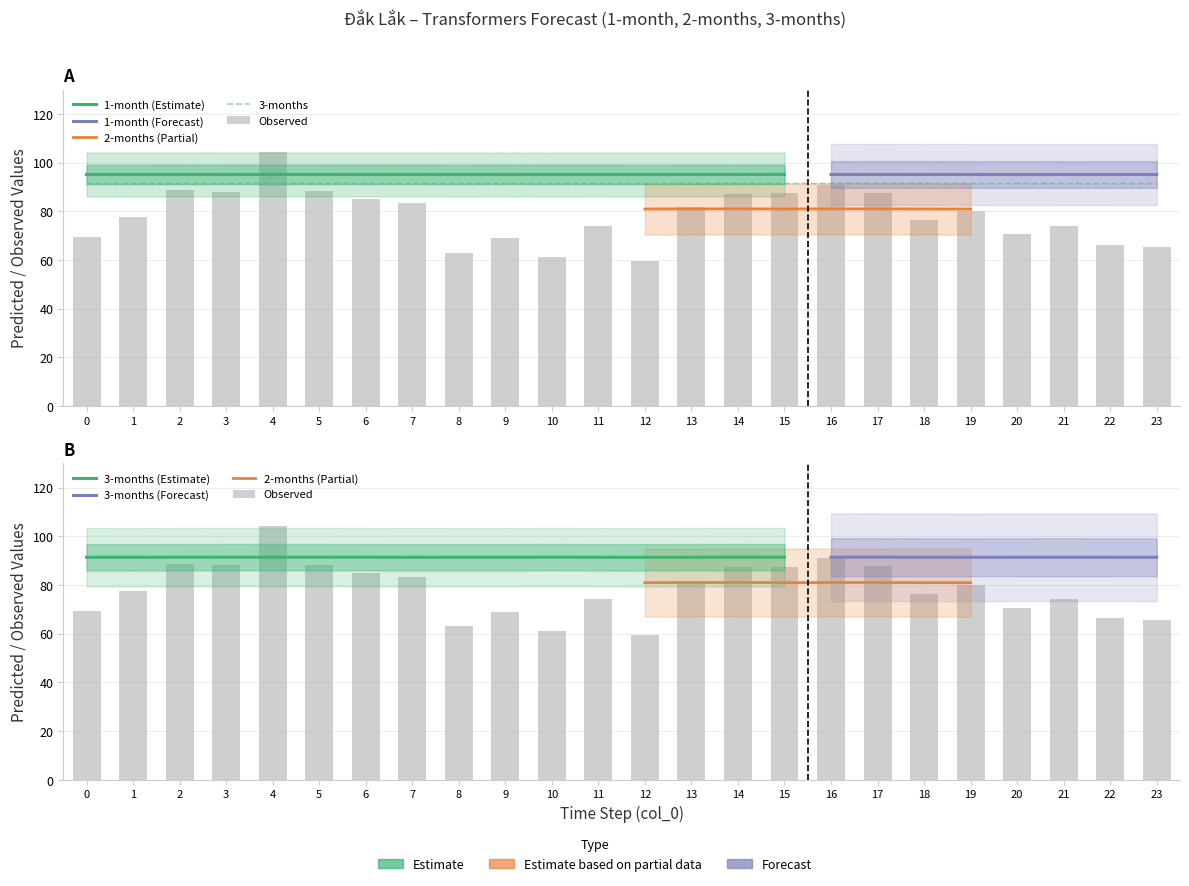

Which series has the largest total across all categories?

3-months